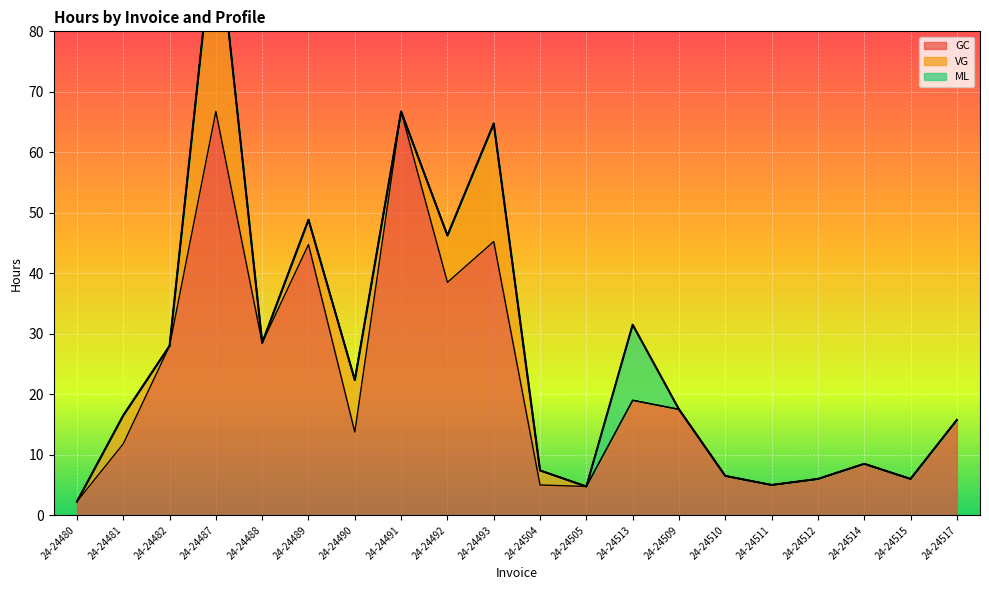

List the series in order of their overall mean, lowest first.

ML, VG, GC